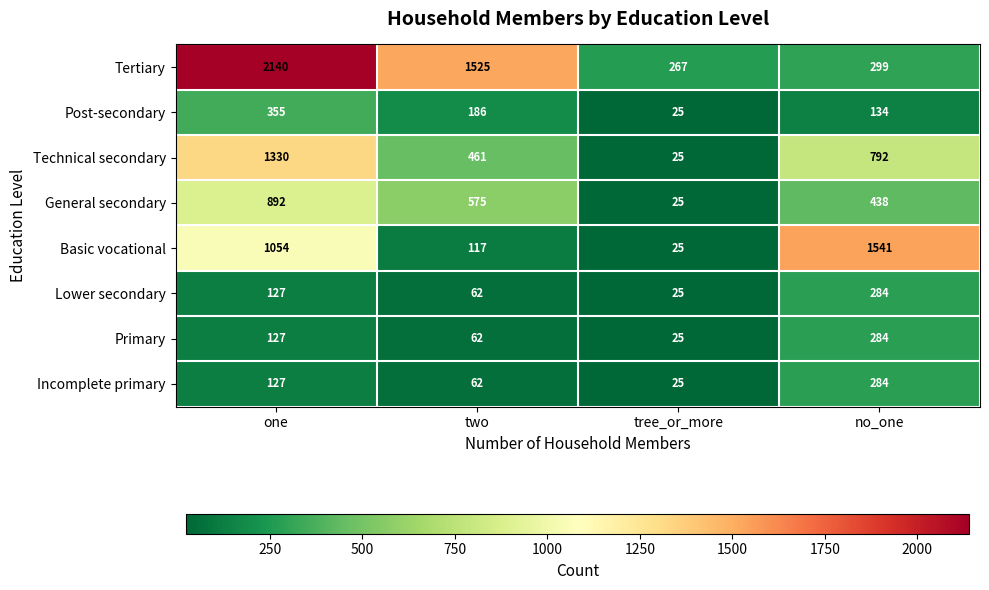

At which label is Incomplete primary closest to 154?

one